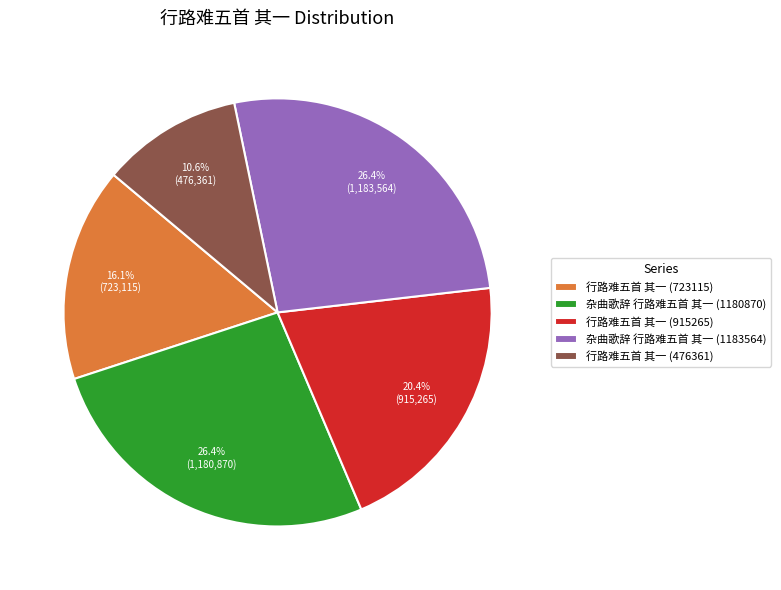

Is there any slice that represents more than half of the pie?

No